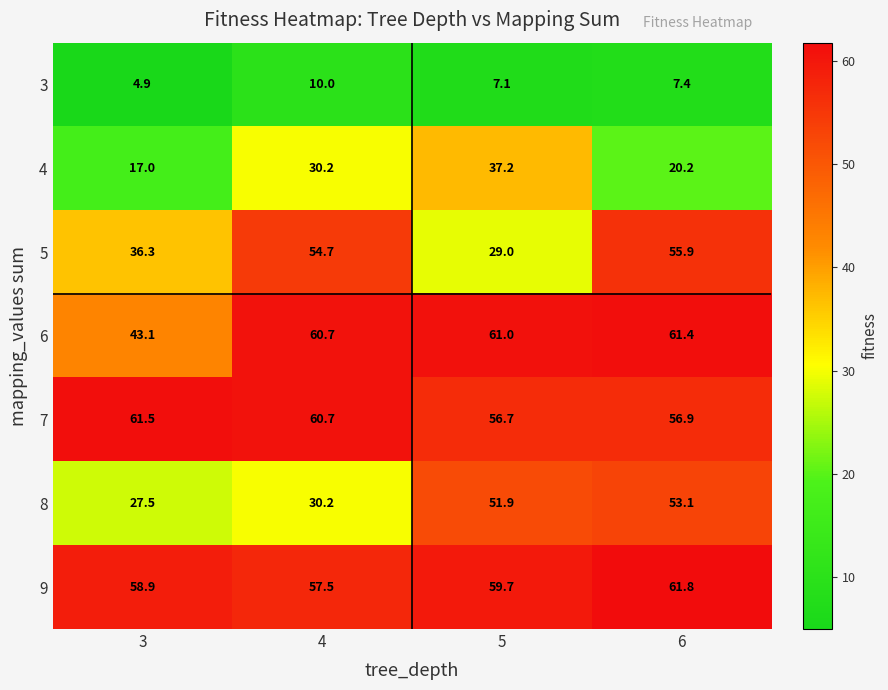

What value does the 8 series have at 5?

51.9